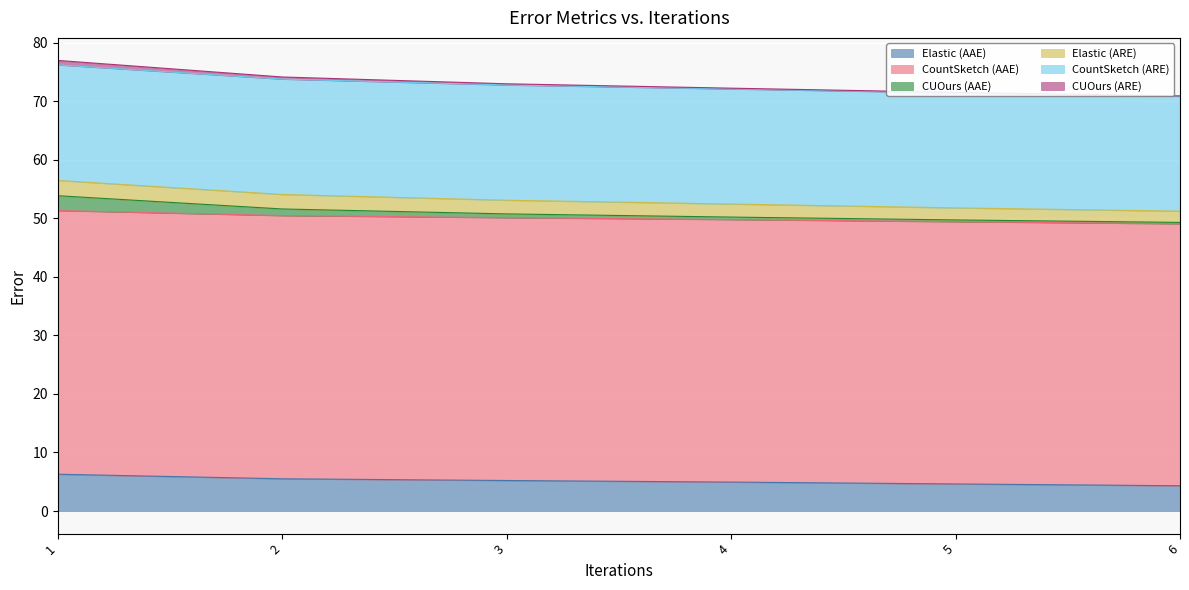

True or false: CountSketch (AAE) and CUOurs (AAE) intersect in this chart.

False